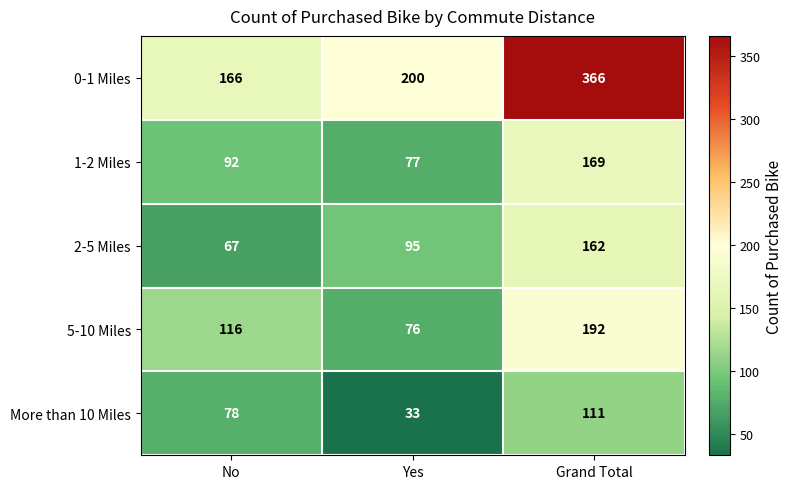

What is the greatest value displayed?

366